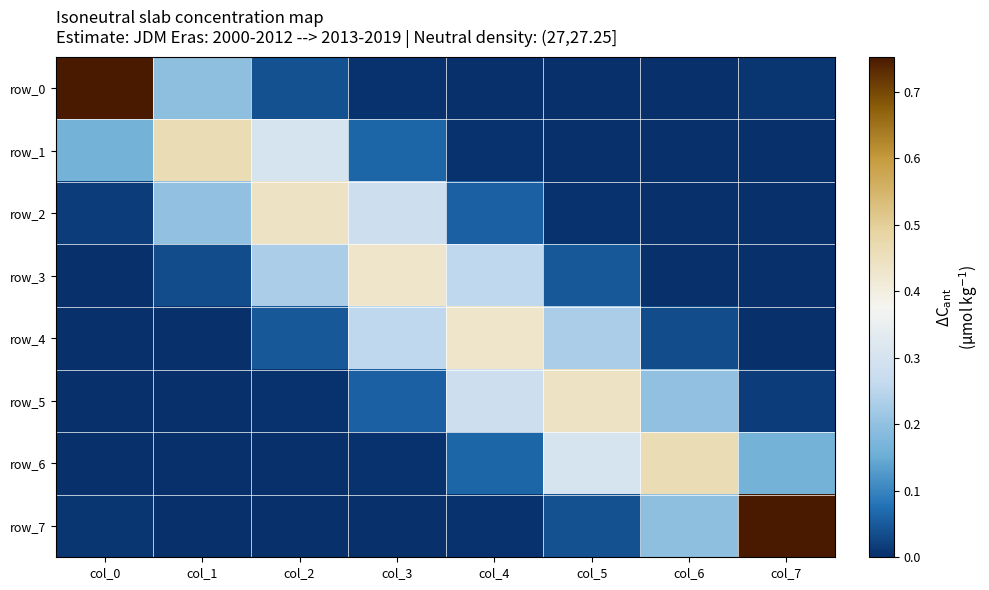

At which category is the sum across all series the highest?

col_4